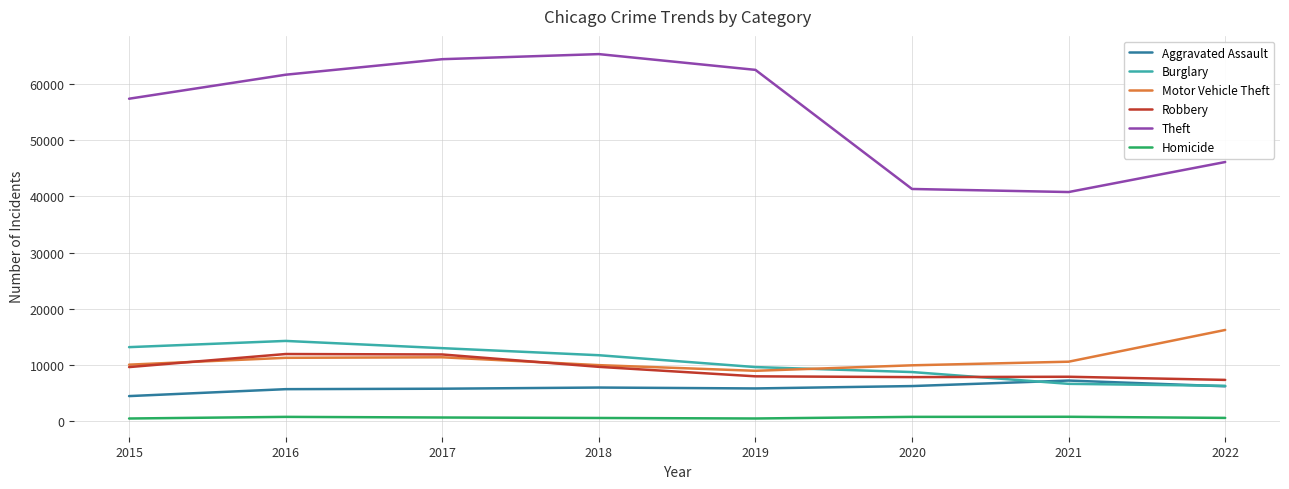

The Burglary series shows 13184 at 2015. True or false?

True